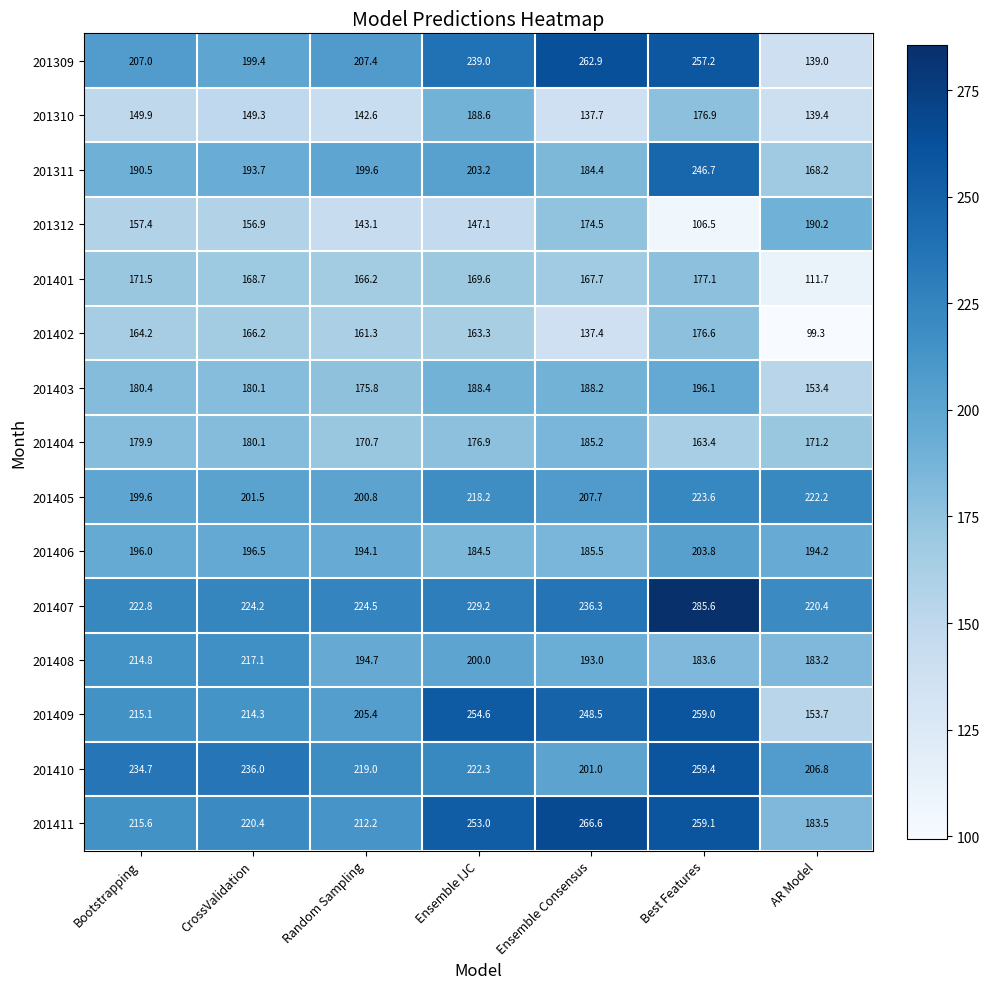

Which series has the largest total across all categories?

201407